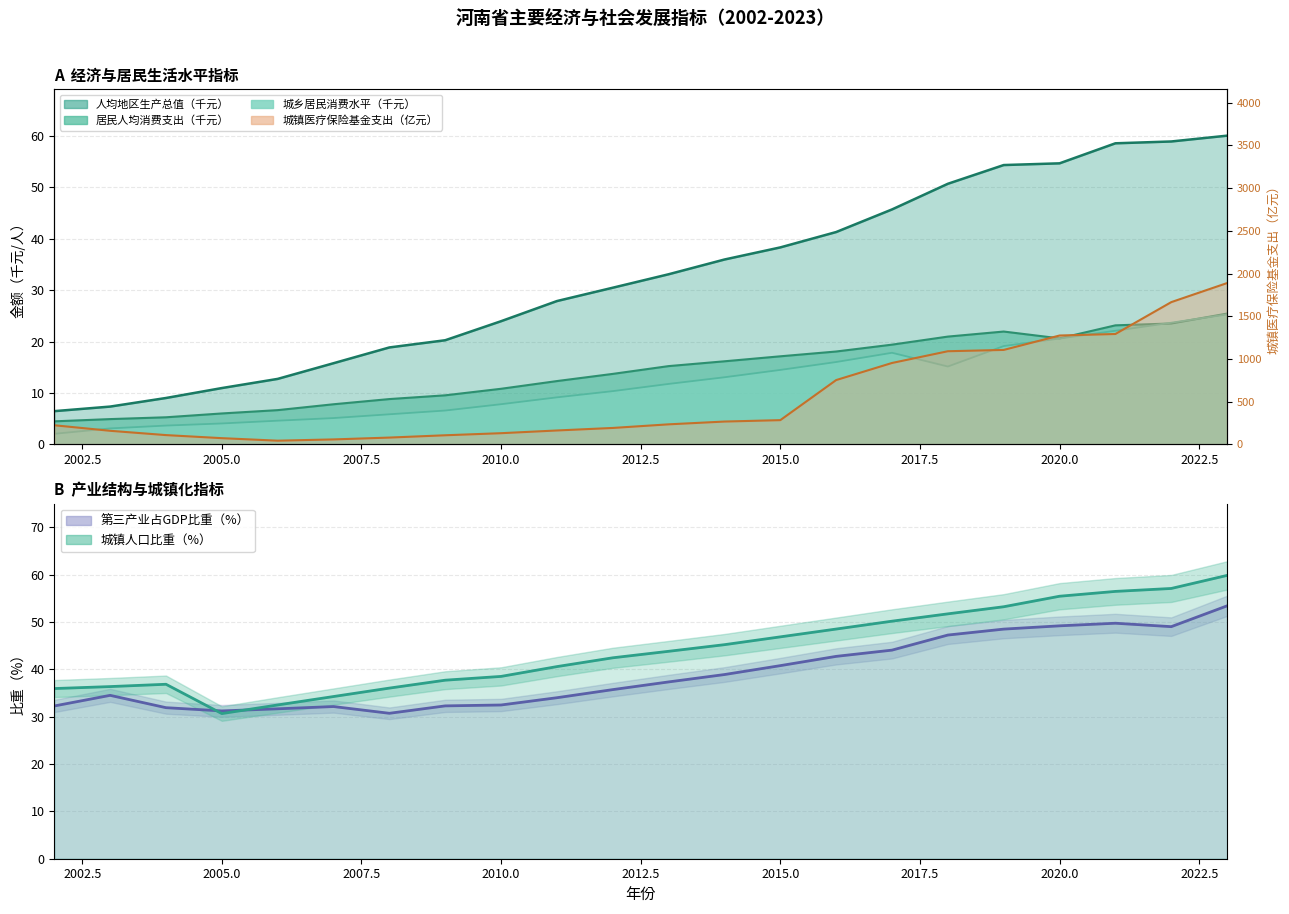

How many data points in 居民人均消费支出（元/人） are above 15?

11